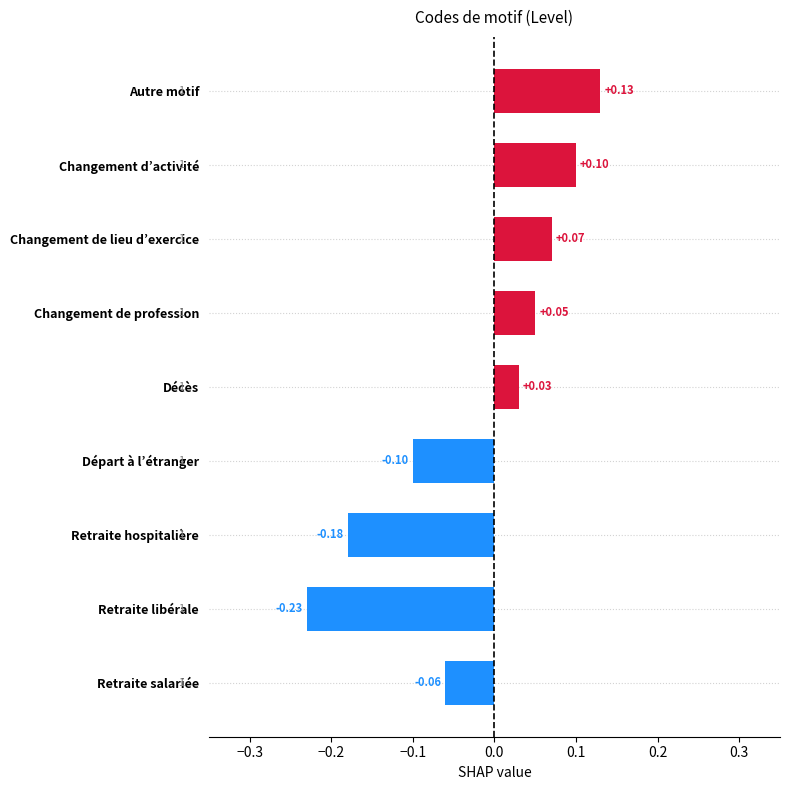

At which label is the value closest to 0?

Décès